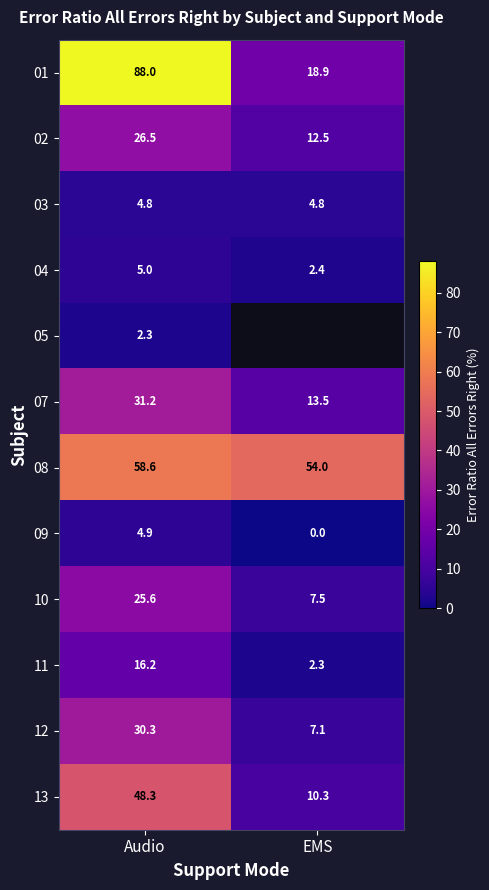

True or false: 02 has a value of 26.5 at Audio.

True